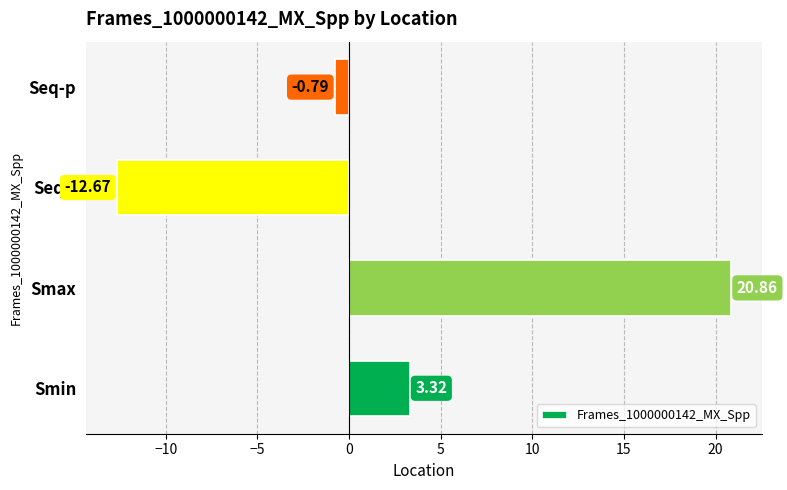

What is the minimum value shown in the chart?

-12.7